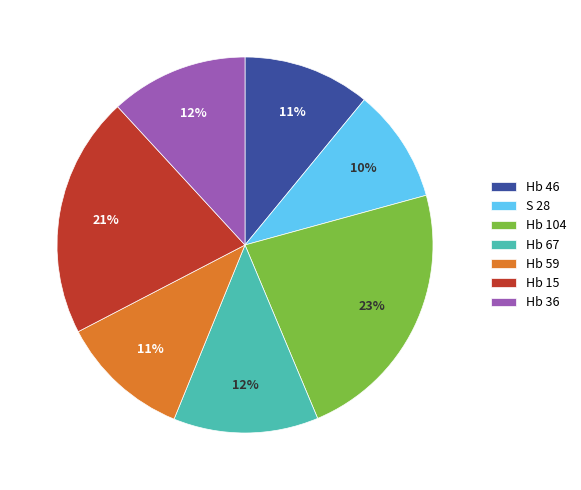

Which slice is the largest?

Hb 104